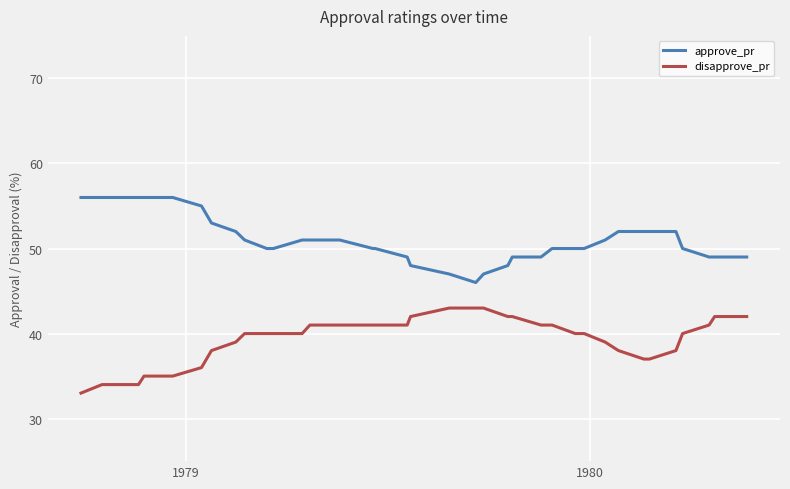

Rank the series by their average value, from lowest to highest.

disapprove_pr, approve_pr